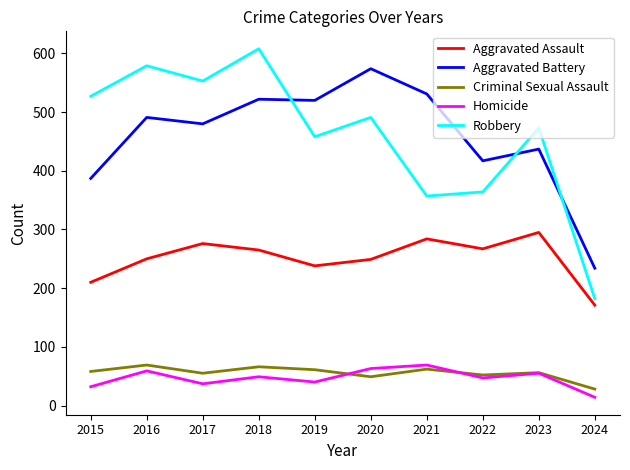

Which label corresponds to the smallest value in the chart?

2024